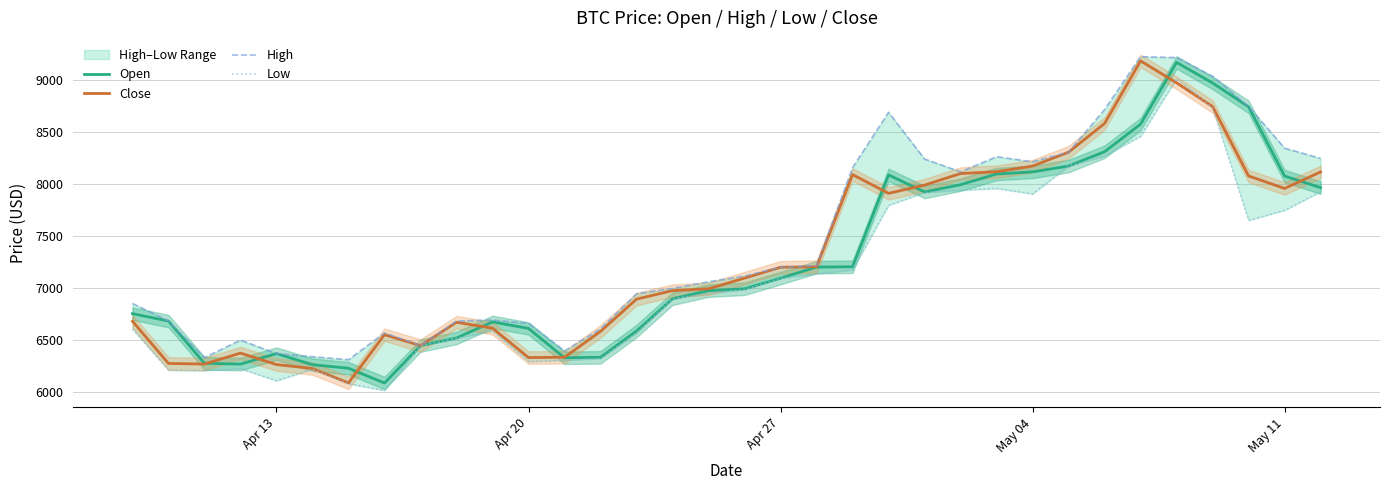

List the series in order of their peak value, highest first.

High, Close, Open, Low